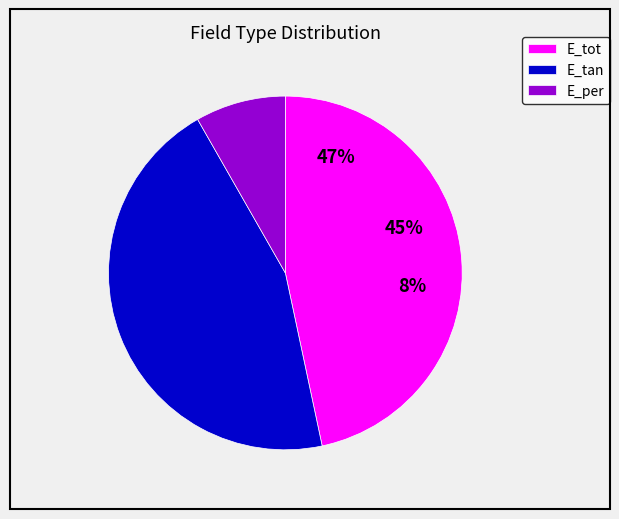

What is the change in value from E_tot to E_per?

-1.1